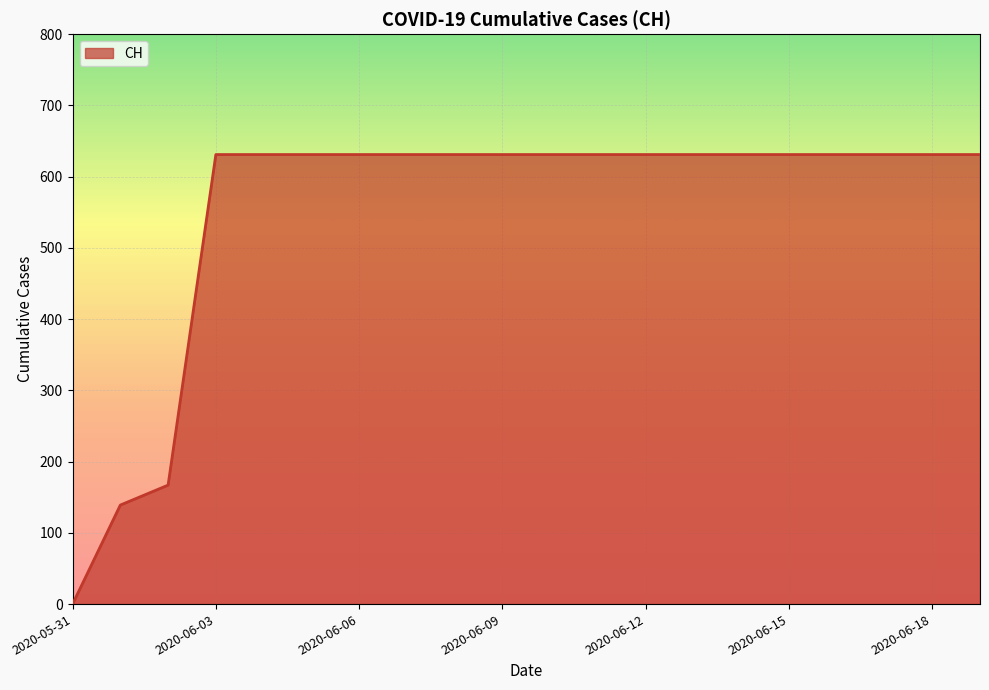

What is the difference between the maximum and minimum values?

631